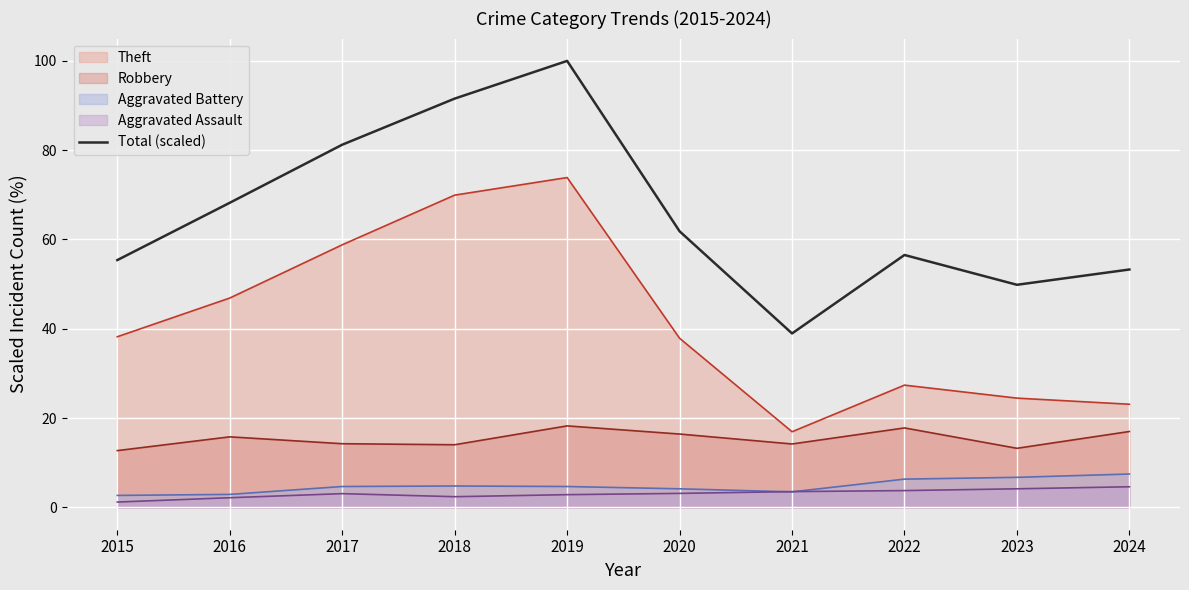

List the labels in order of value, smallest first.

2021, 2023, 2024, 2015, 2022, 2020, 2016, 2017, 2018, 2019